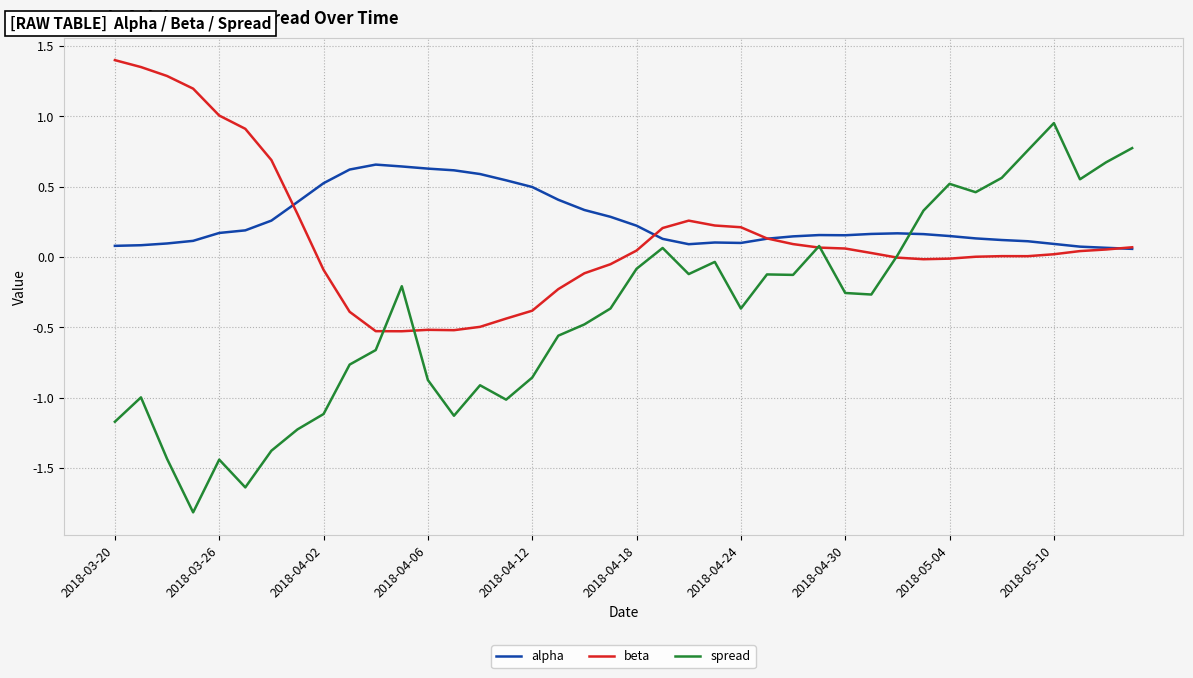

How many intersections are there between spread and alpha?

1